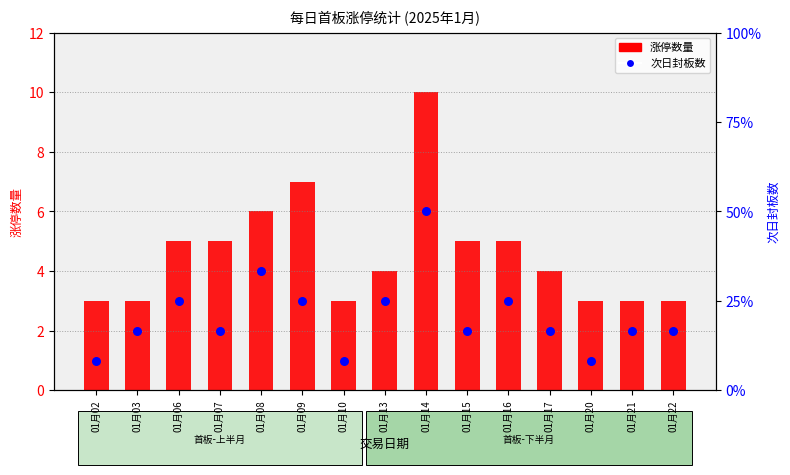

At which category is the sum across all series the highest?

01月14